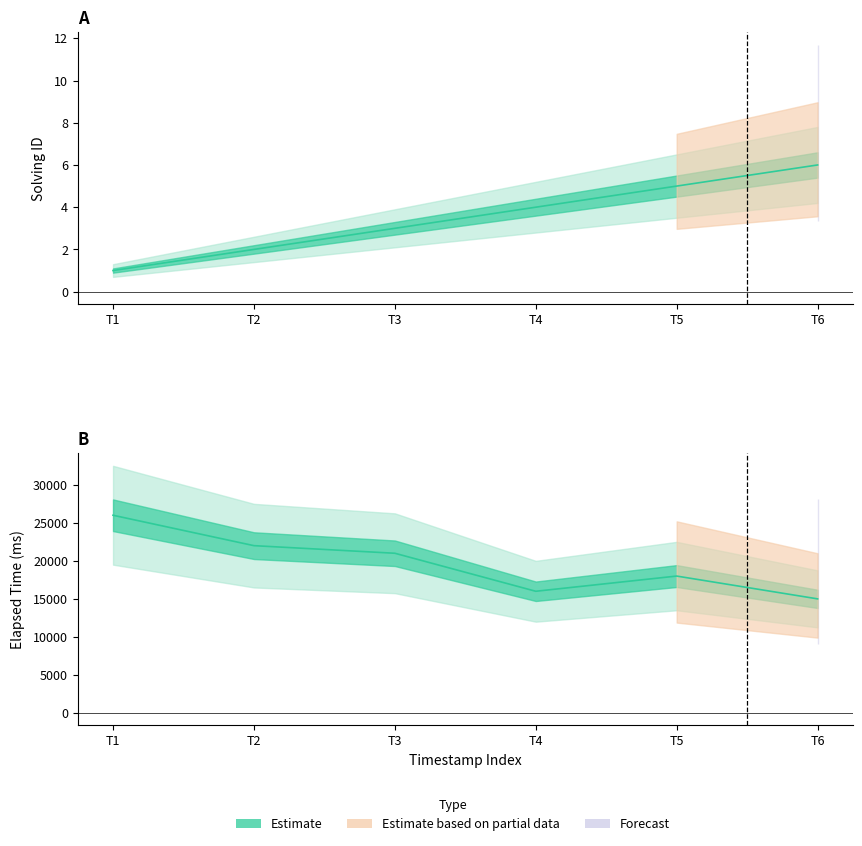

Which series has the widest spread of values?

elapsed_time